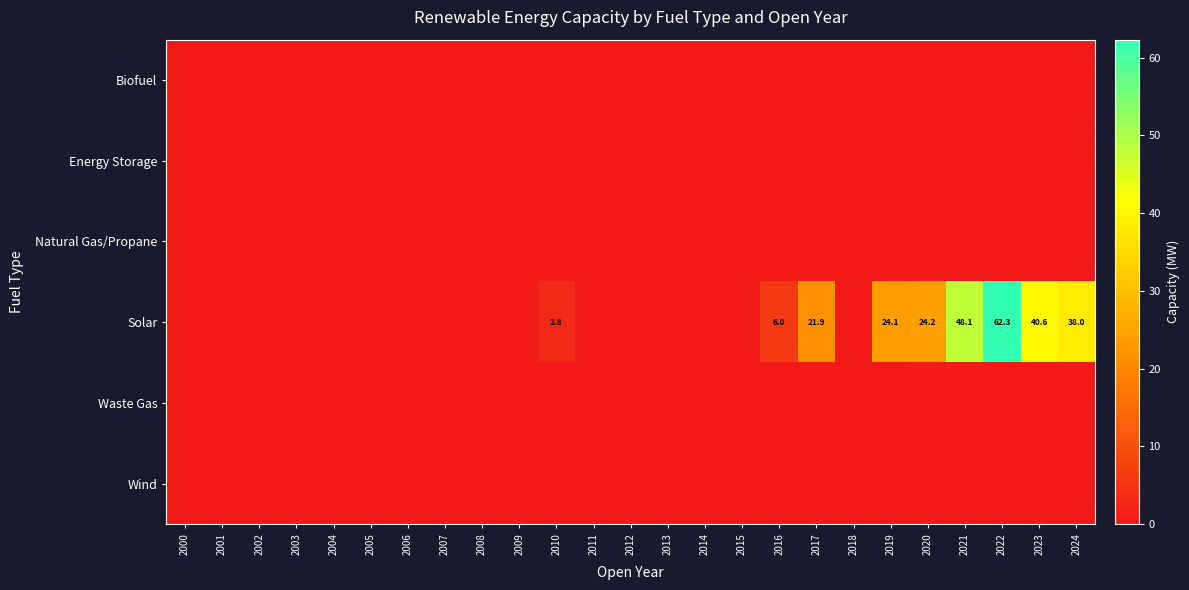

The Solar series shows 0.7 at 2010. True or false?

False